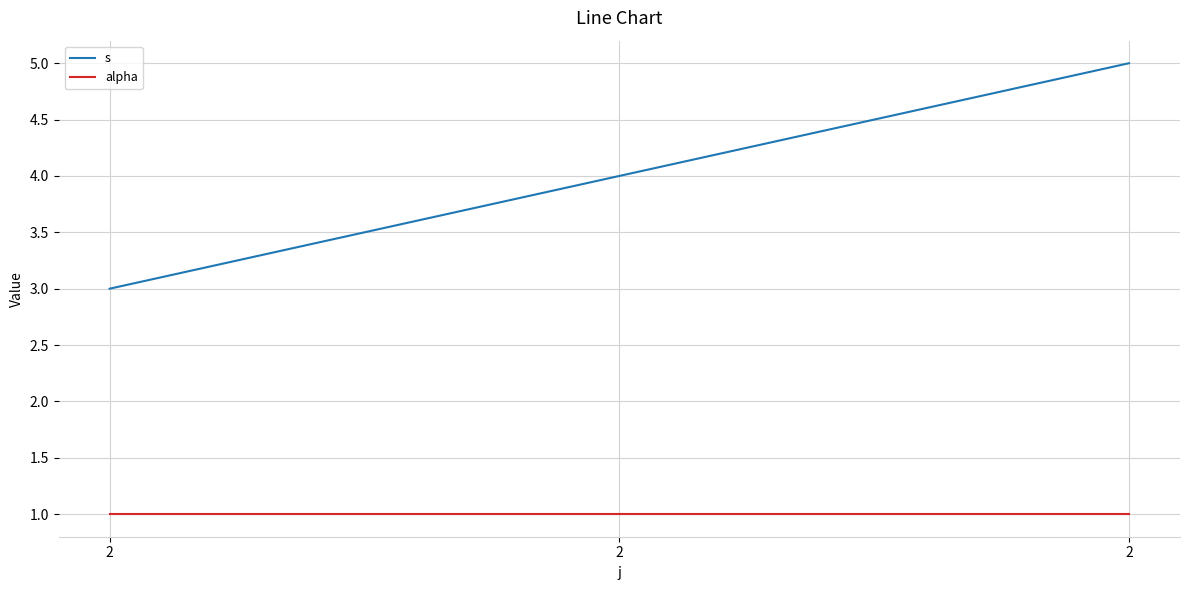

Does the chart have visible grid lines?

Yes